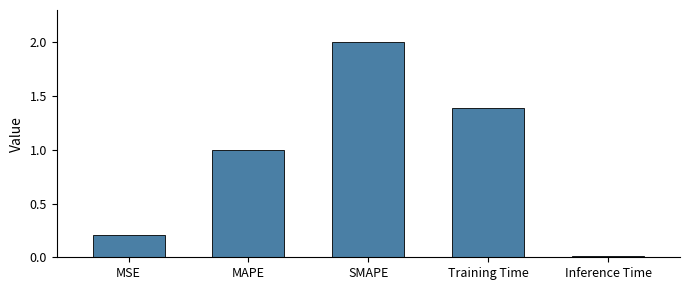

How many categories are shown in the chart?

5